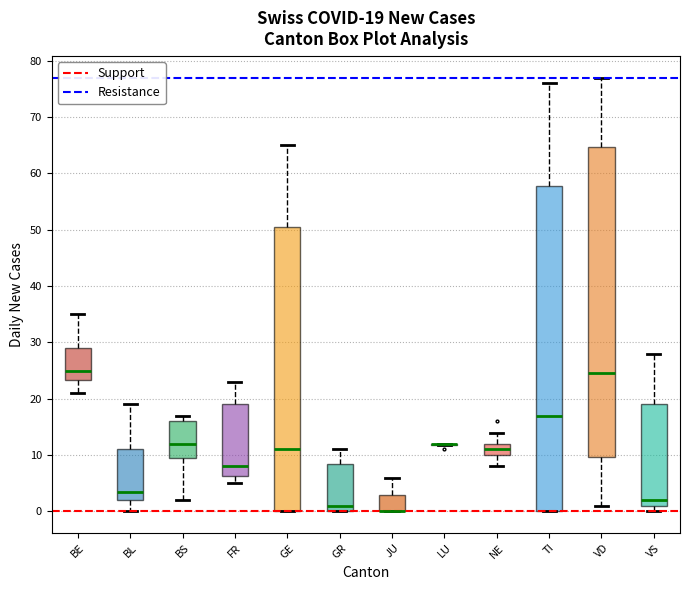

Which box is the tallest, from its lower edge to its upper edge?

TI